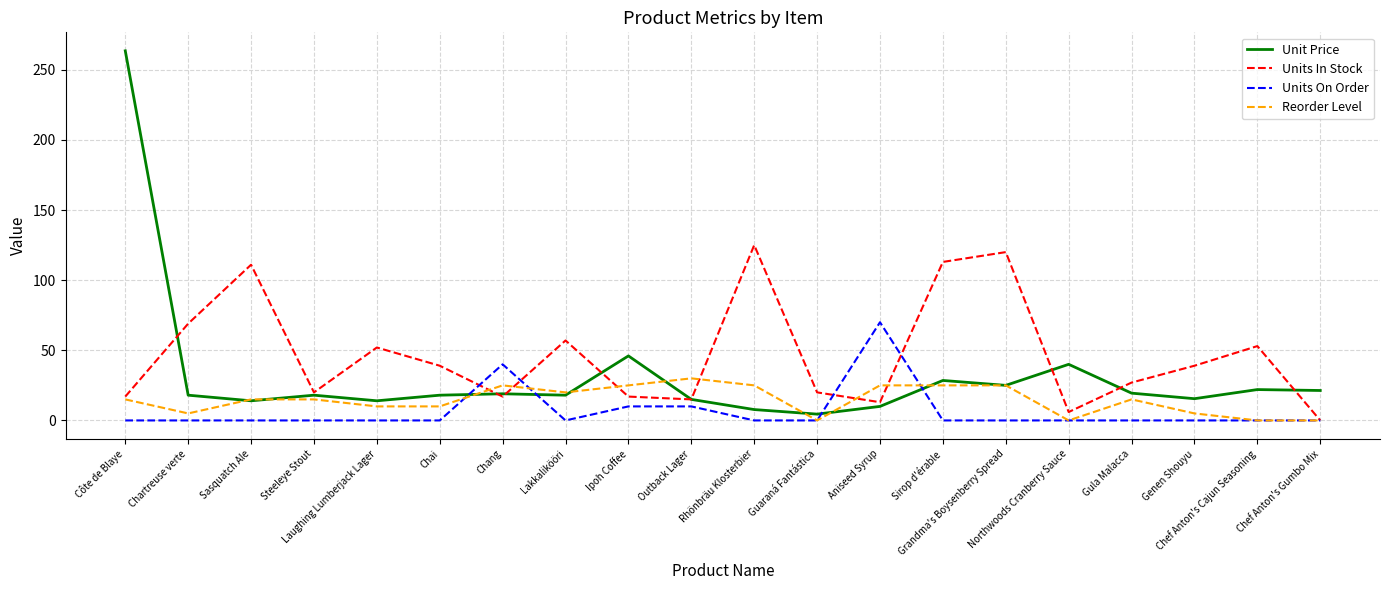

Rank the series by their maximum value, from lowest to highest.

Reorder Level, Units On Order, Units In Stock, Unit Price